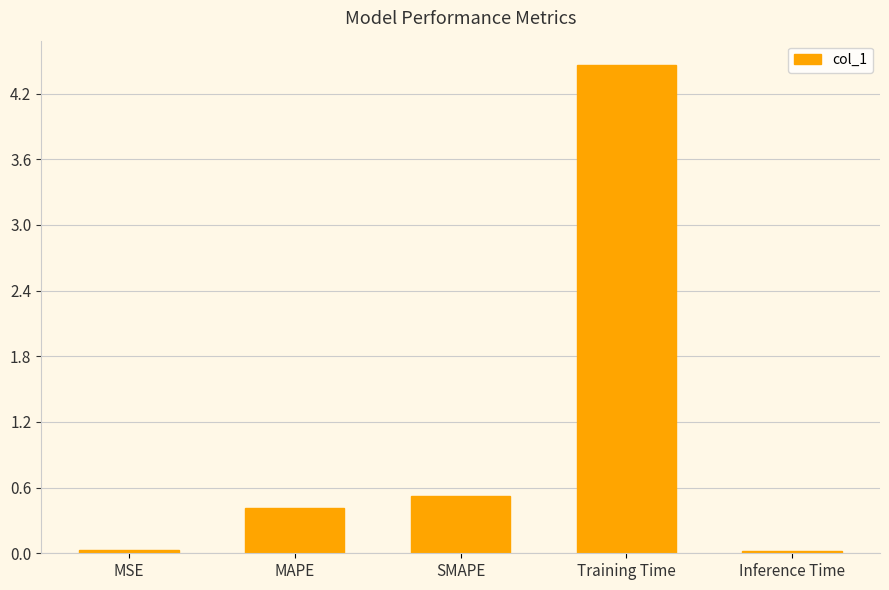

The chart shows a value of 0.0 at MSE. True or false?

True